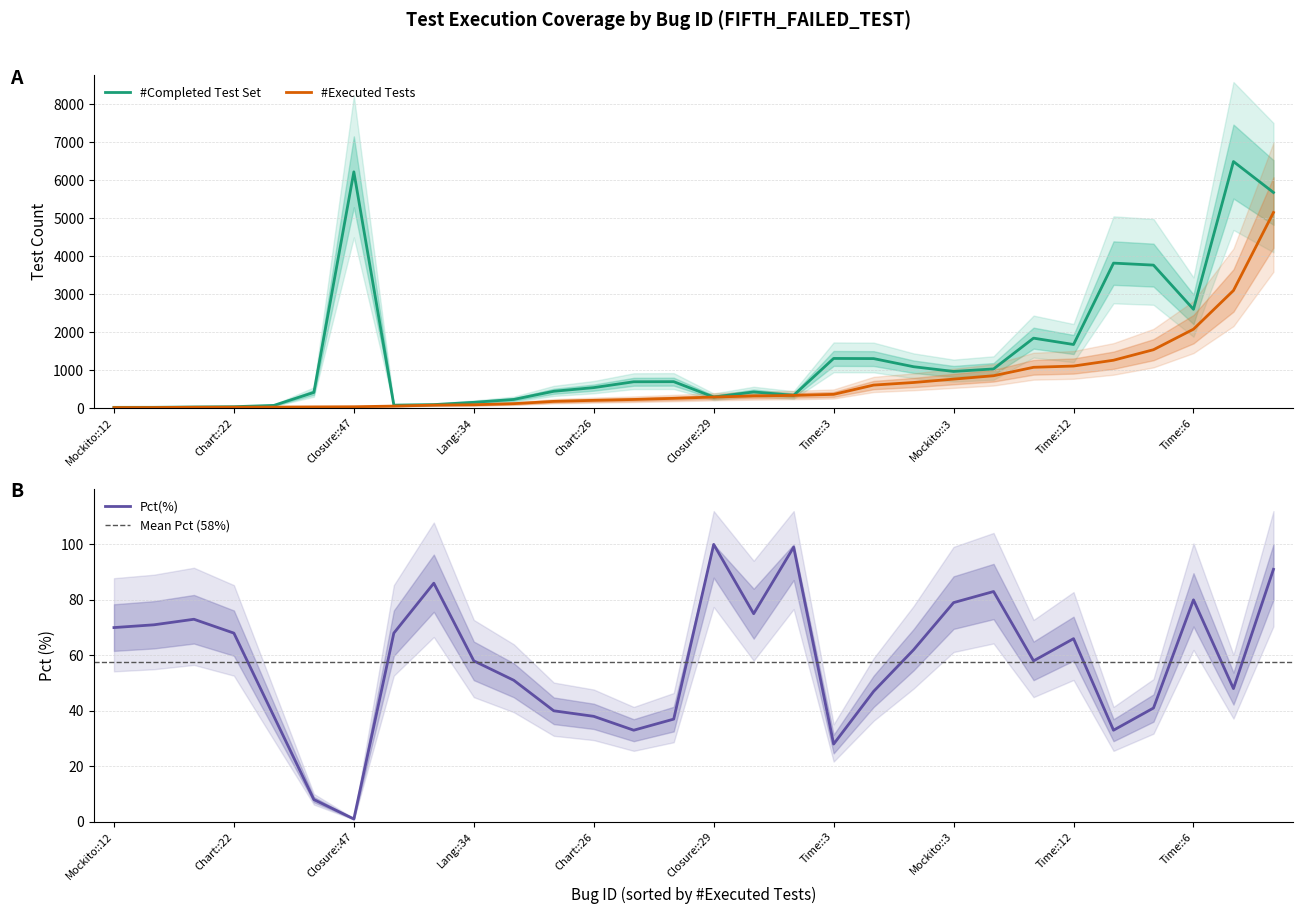

Is the value of #Completed Test Set at Time::6 greater than the value of #Executed Tests at Closure::29?

Yes